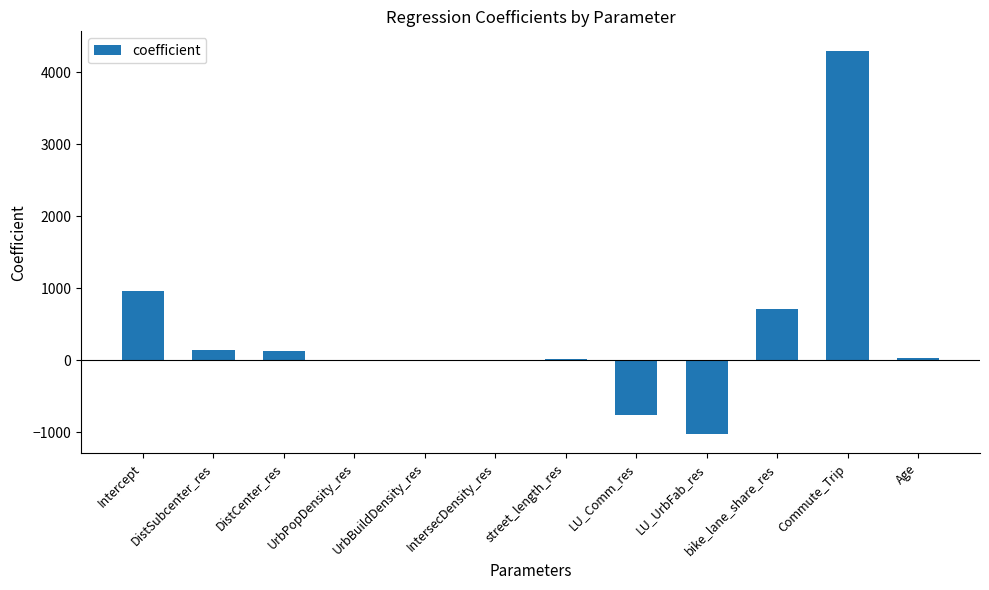

At which category does the chart reach its peak across all series?

Commute_Trip